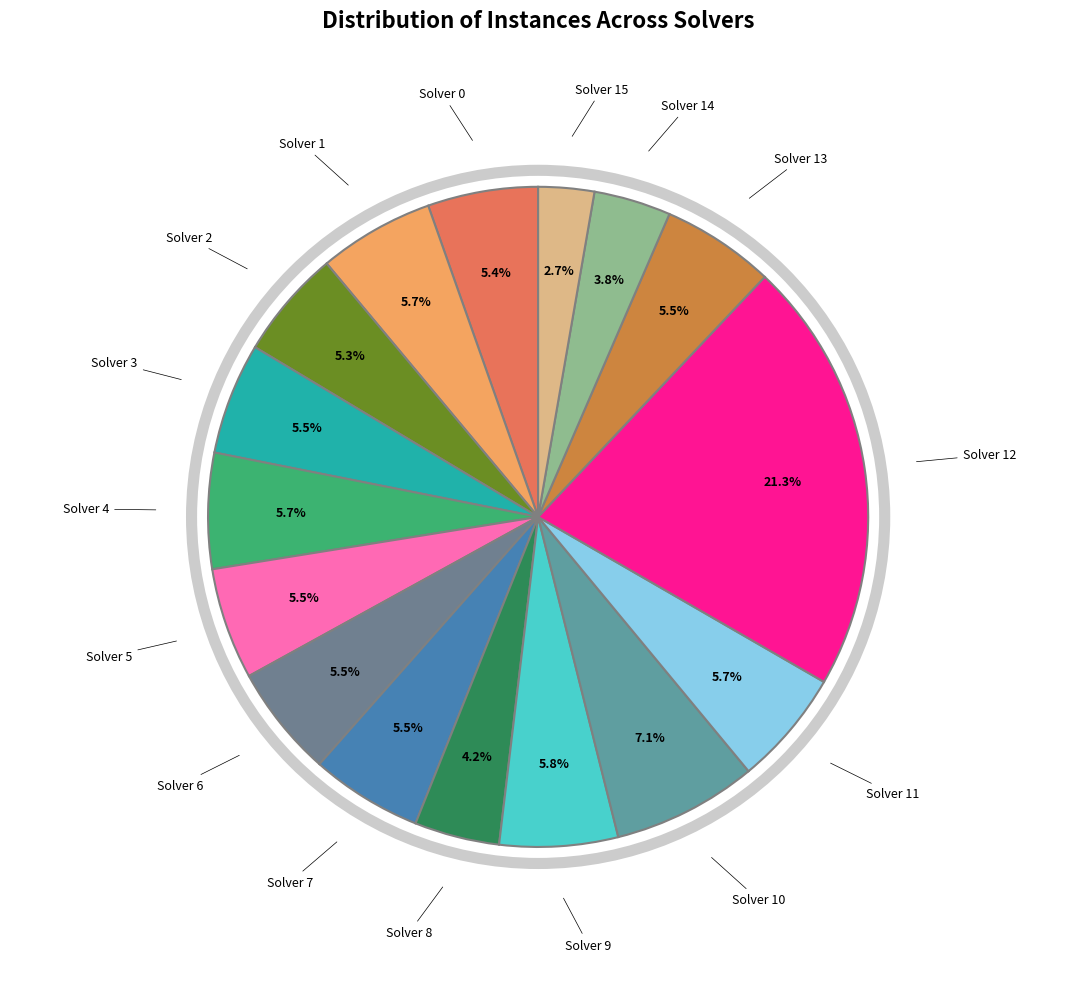

What is the smallest slice in the pie chart?

Solver 15